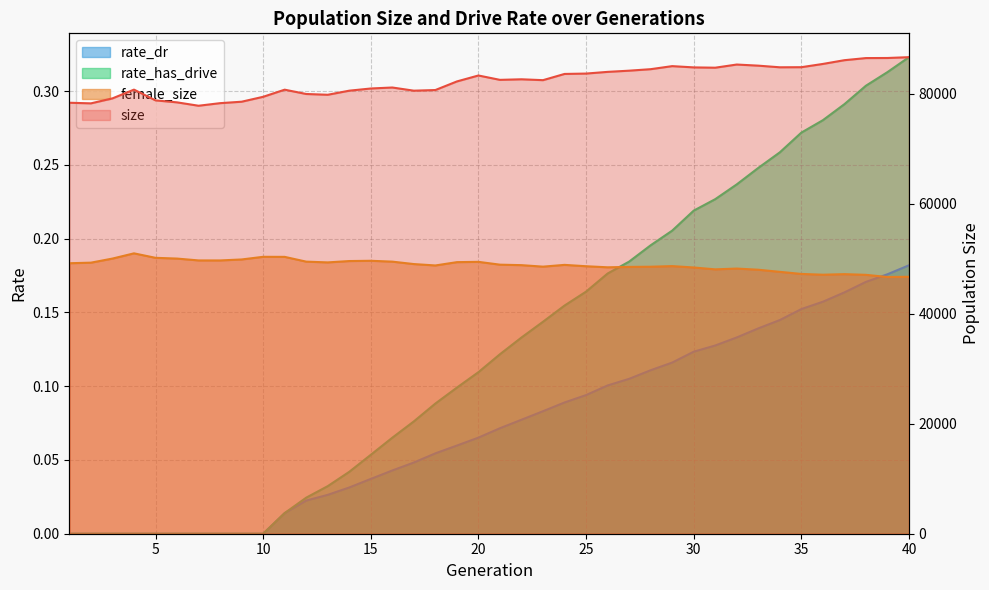

What is the average value of the rate_dr series?

0.1